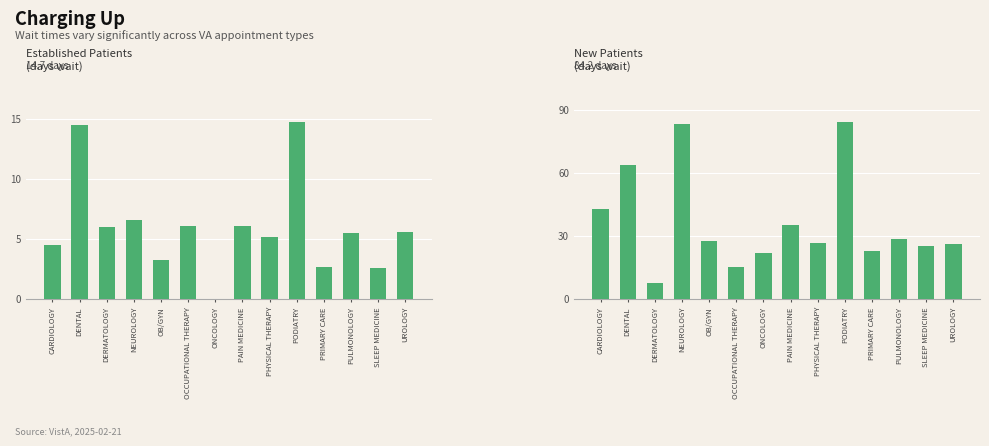

Between OB/GYN and PODIATRY, which is larger?

PODIATRY